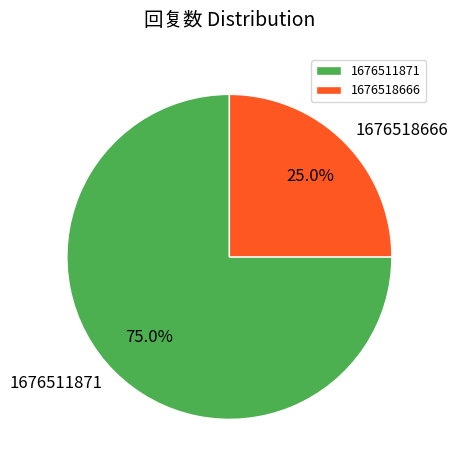

Count the number of slices in the pie.

2